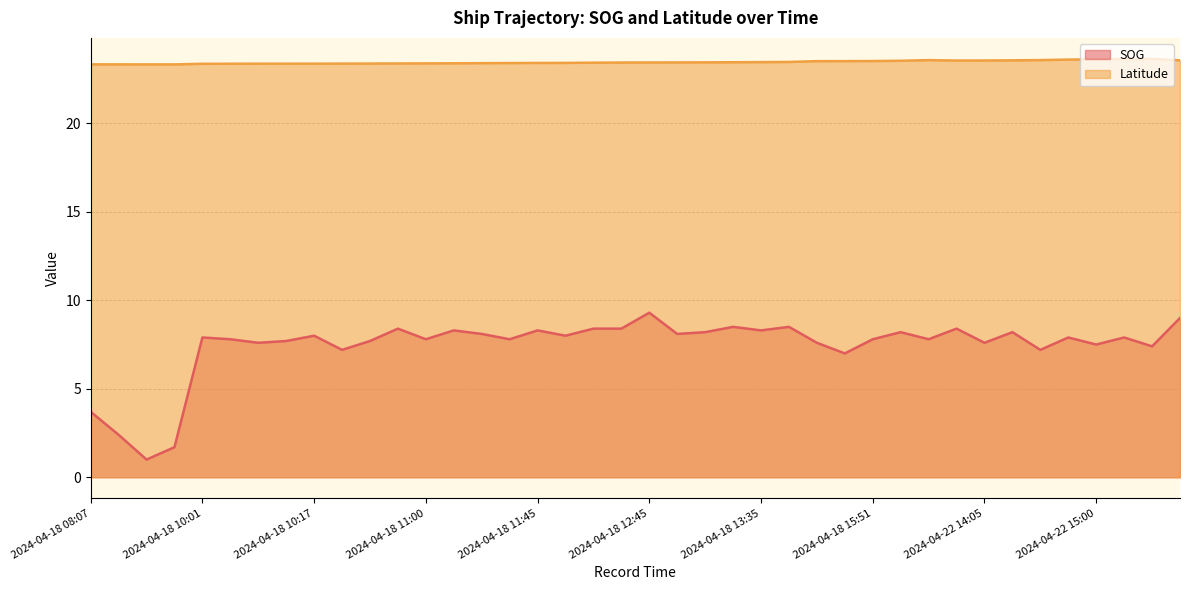

True or false: Latitude and SOG intersect in this chart.

False